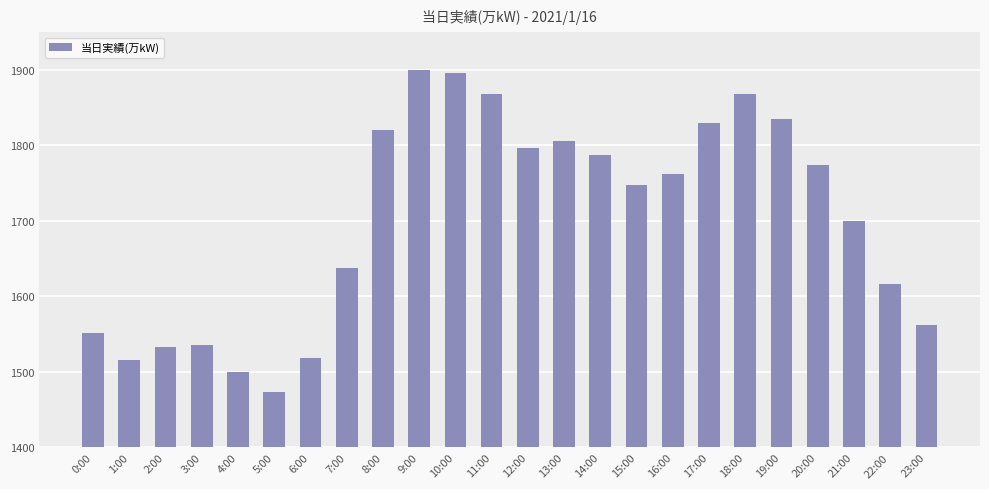

What is the change in value from 0:00 to 19:00?

+284